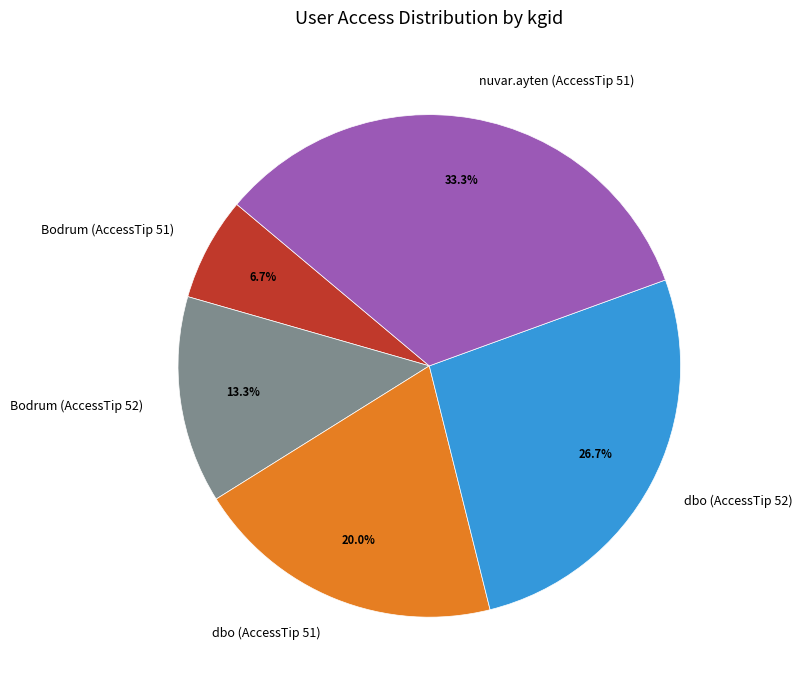

Is it true that nuvar.ayten (AccessTip 51) is 18% of the pie?

False